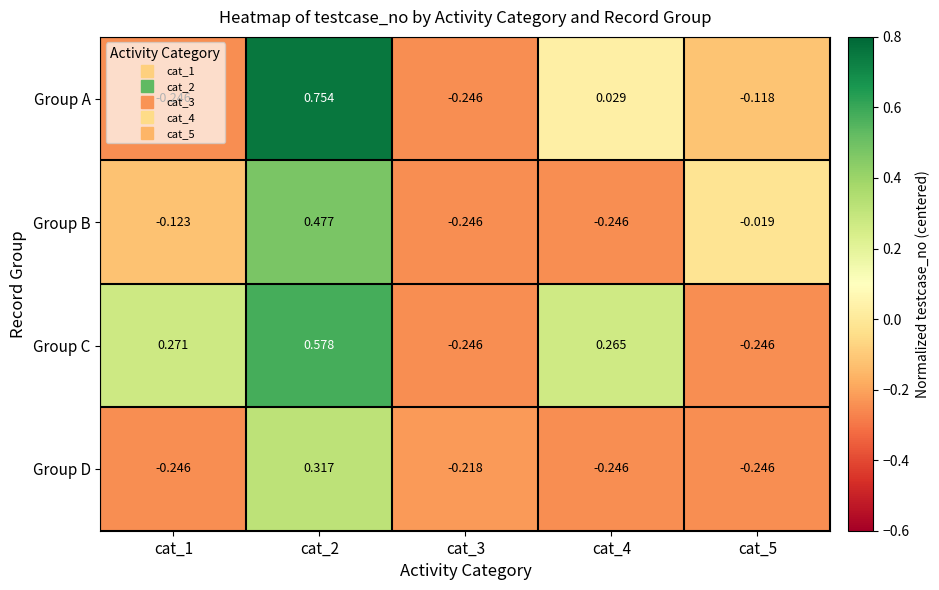

Which series changed the most between cat_1 and cat_4?

Group A